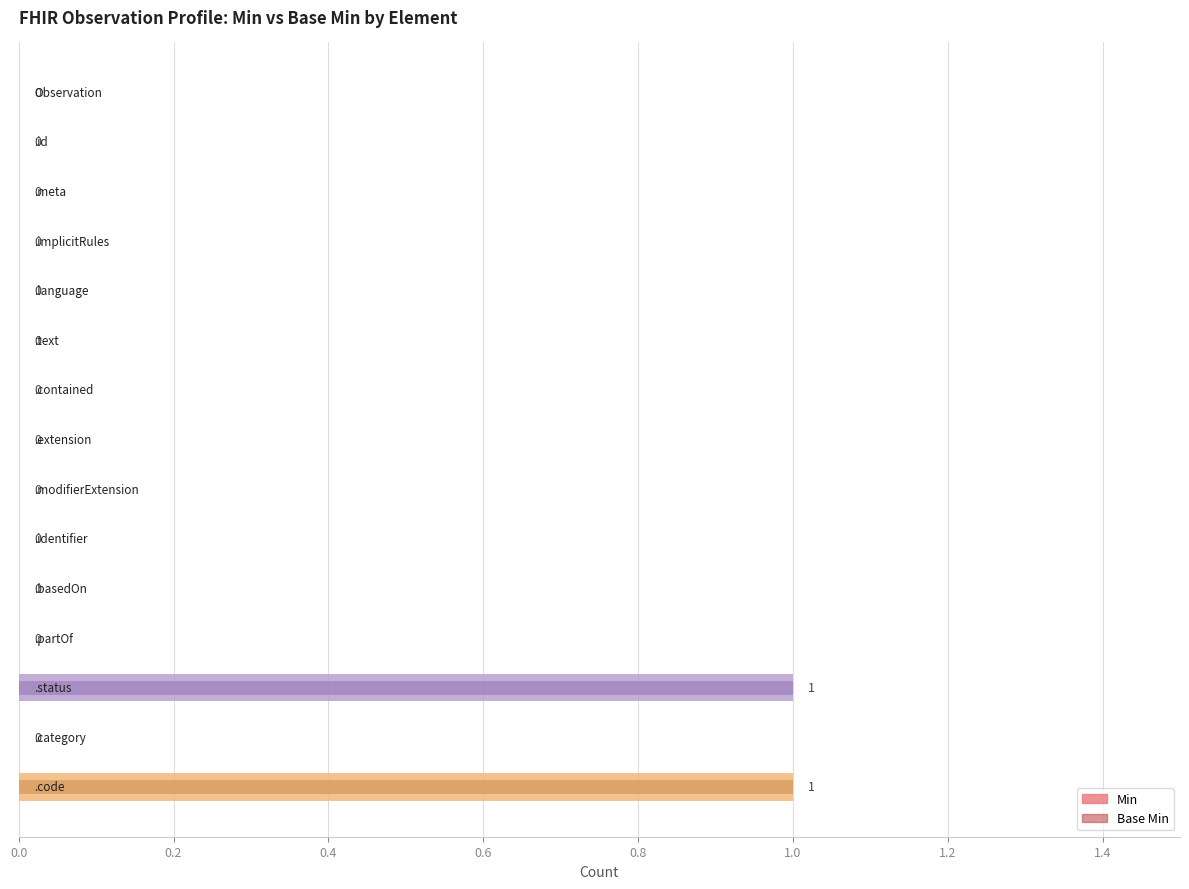

The value of Min at 1.4 is 0. True or false?

True